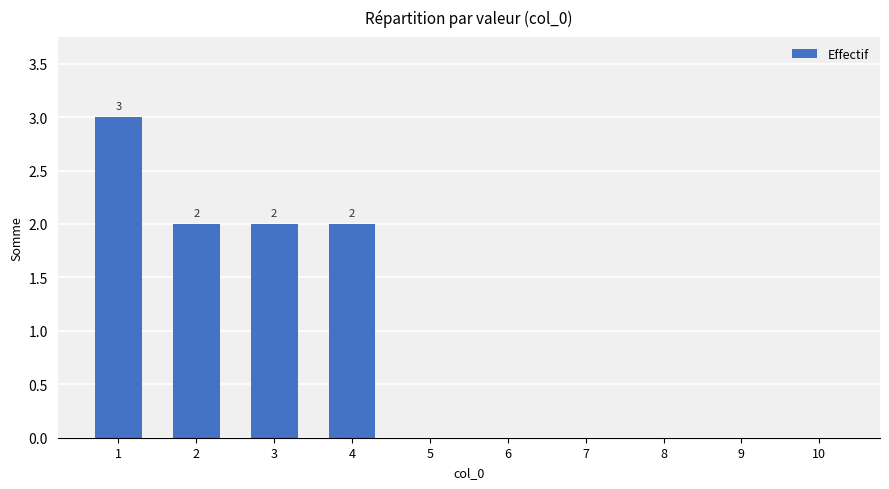

How many categories are shown in the chart?

10